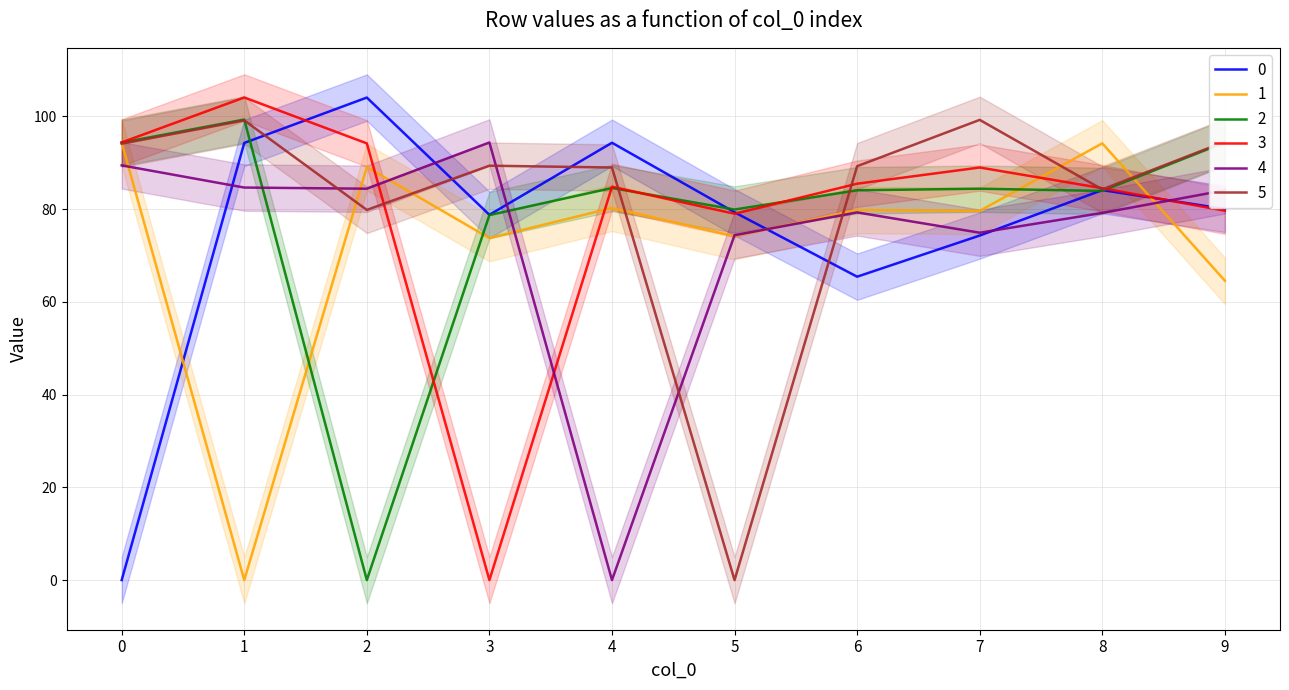

Reading right to left, list all the values displayed in this chart.

0: 9=80.0	8=84.1	7=74.3	6=65.4	5=79.3	4=94.3	3=78.8	2=104.0	1=94.2	0=0.0
1: 9=64.5	8=94.2	7=79.6	6=79.8	5=74.1	4=80.2	3=73.7	2=89.0	1=0.0	0=94.3
2: 9=94.3	8=83.9	7=84.4	6=84.0	5=79.9	4=84.5	3=78.7	2=0.0	1=99.3	0=94.3
3: 9=79.6	8=84.5	7=89.0	6=85.5	5=79.0	4=84.8	3=0.0	2=94.2	1=104.0	0=94.4
4: 9=84.0	8=79.2	7=74.9	6=79.3	5=74.3	4=0.0	3=94.3	2=84.4	1=84.6	0=89.4
5: 9=94.5	8=84.2	7=99.2	6=89.2	5=0.0	4=89.0	3=89.3	2=79.8	1=99.1	0=94.1